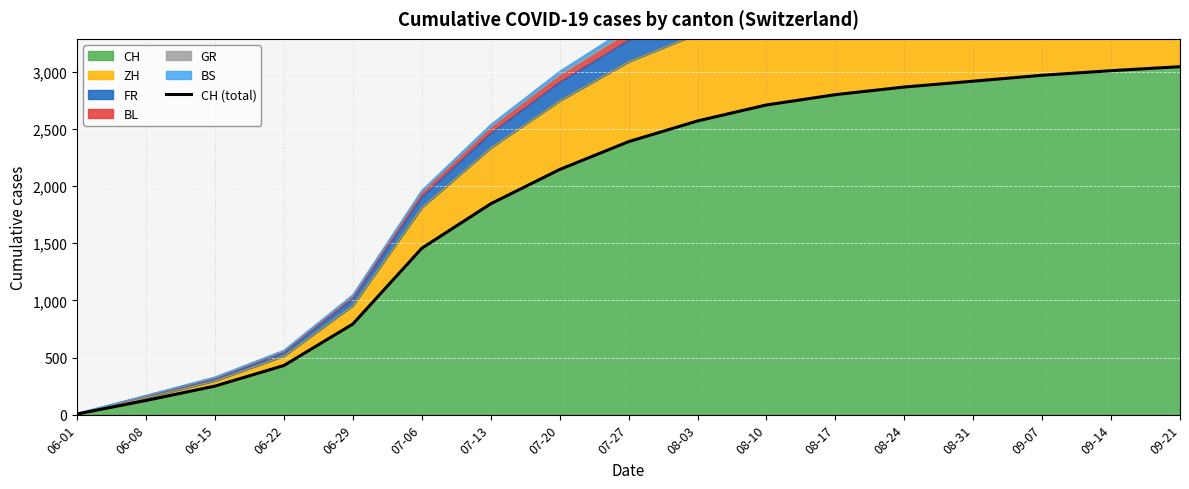

Which has a higher value, 09-14 or 08-17?

09-14